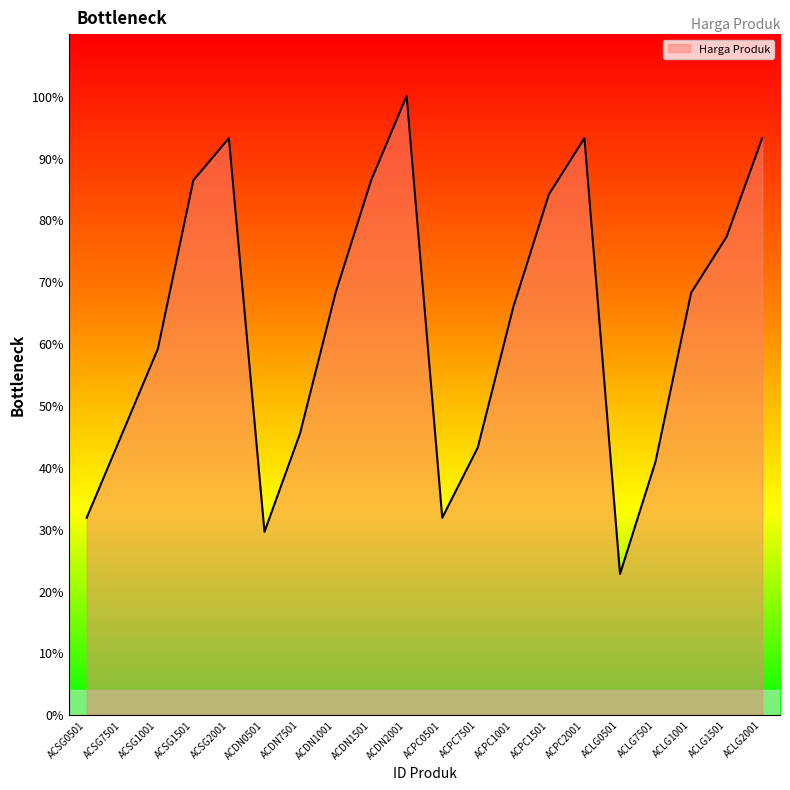

Where is the data nearest to the value 6750000?

ACSG1001